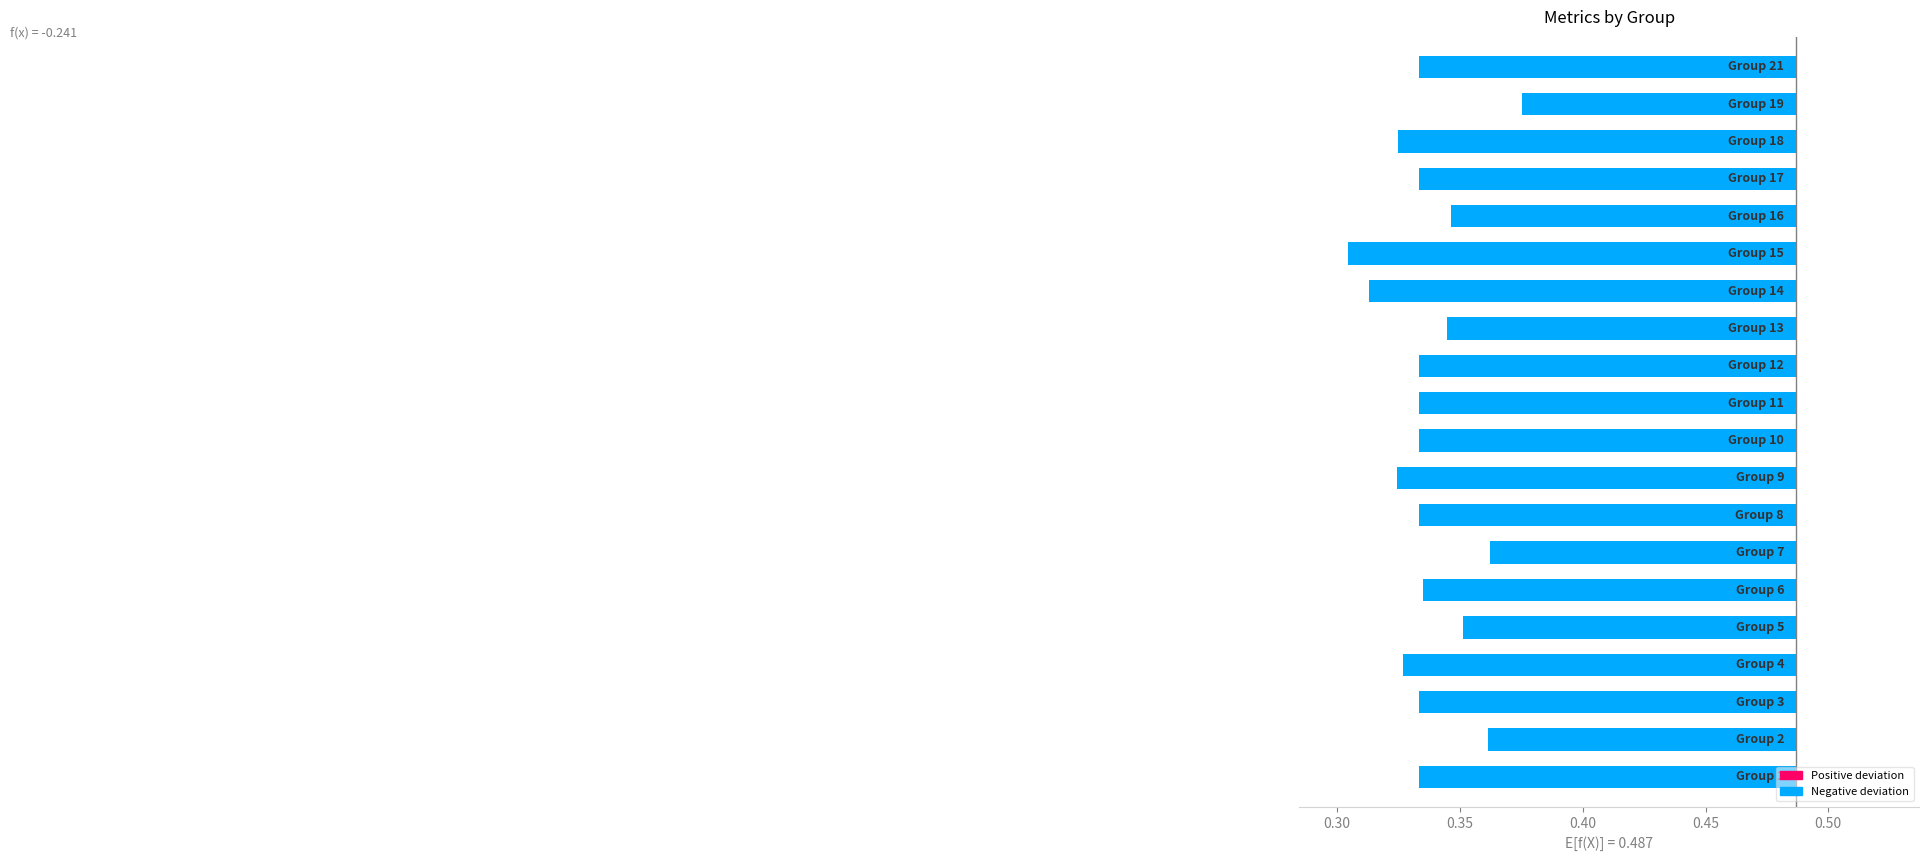

Between 0.50 and 19, which is larger?

0.50